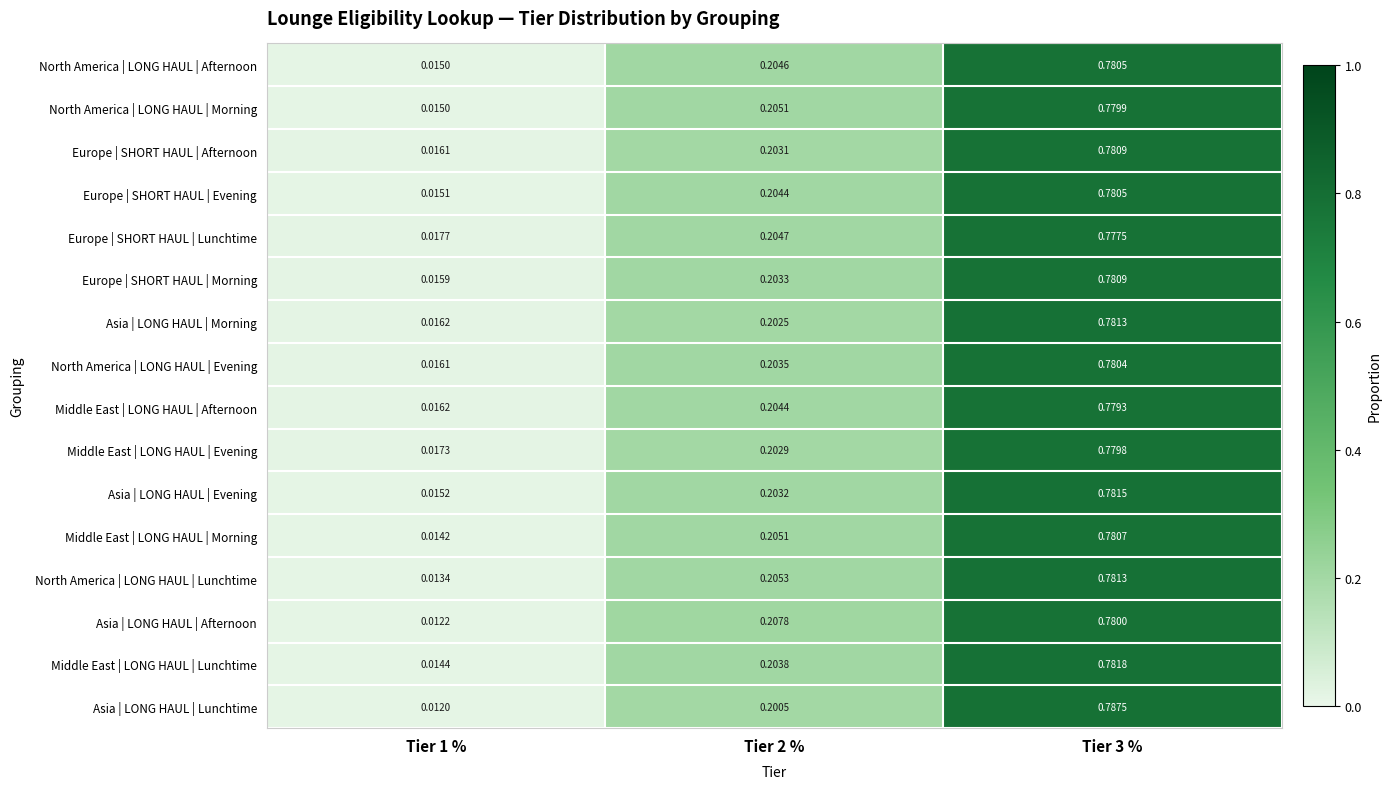

Which series changed the most between Tier 1 % and Tier 3 %?

Asia | LONG HAUL | Lunchtime